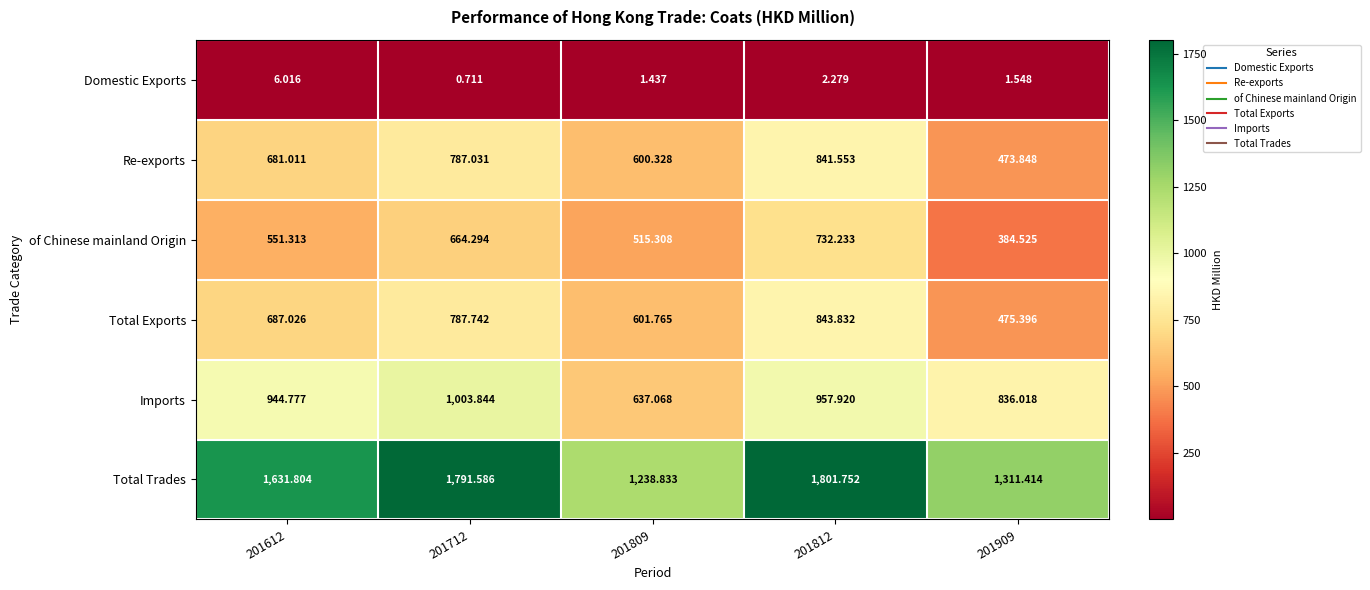

Count the number of categories in the chart.

5